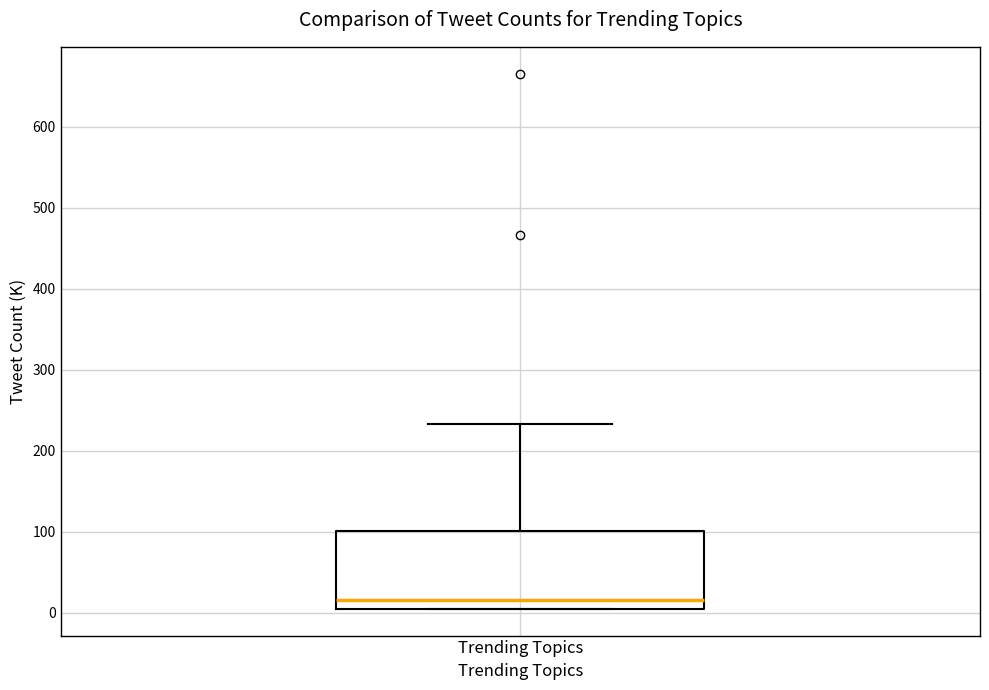

Where is the upper edge of the box for Trending Topics on the y-axis? The values are not printed on the chart, so give them approximately, as read against the axis.

100